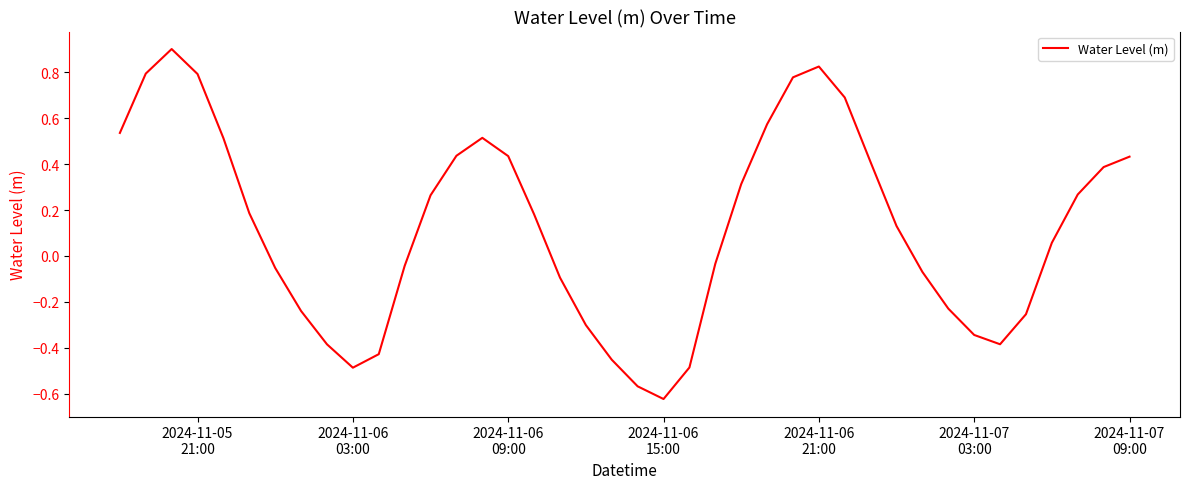

What is the difference between the maximum and minimum values?

1.5